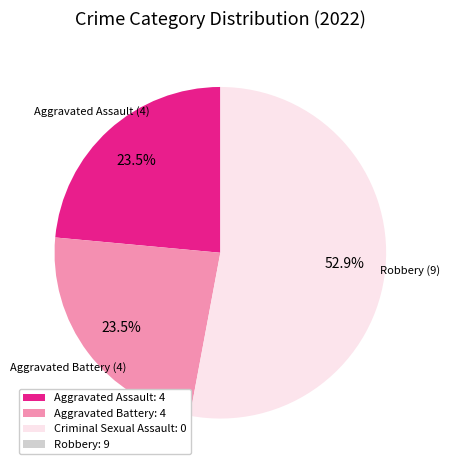

Count the number of slices in the pie.

3